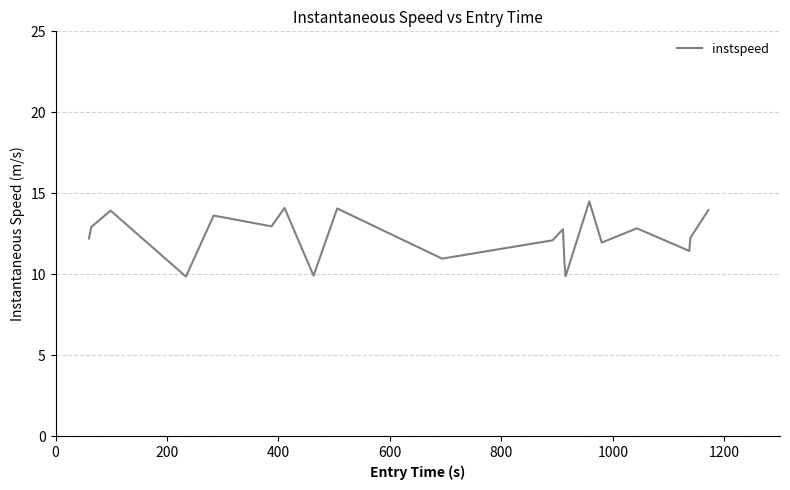

What is the greatest value displayed?

14.5